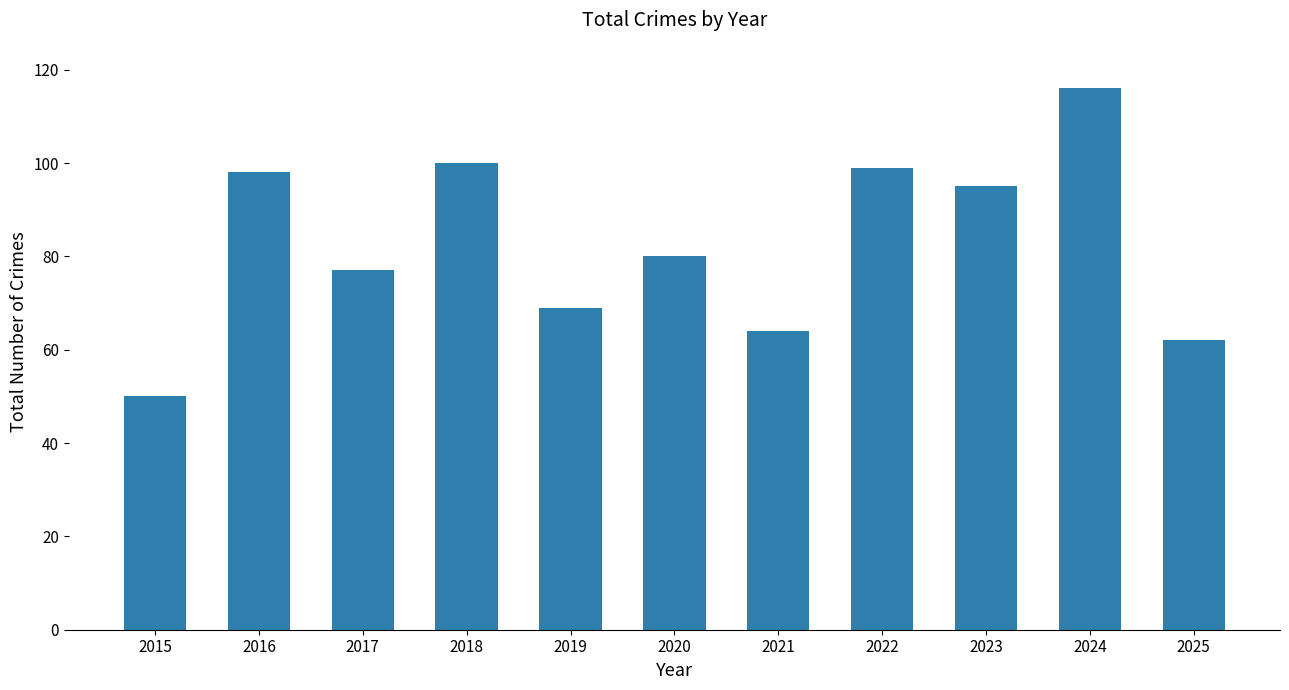

Approximately how many times larger is the value at 2018 compared to 2021?

1.6